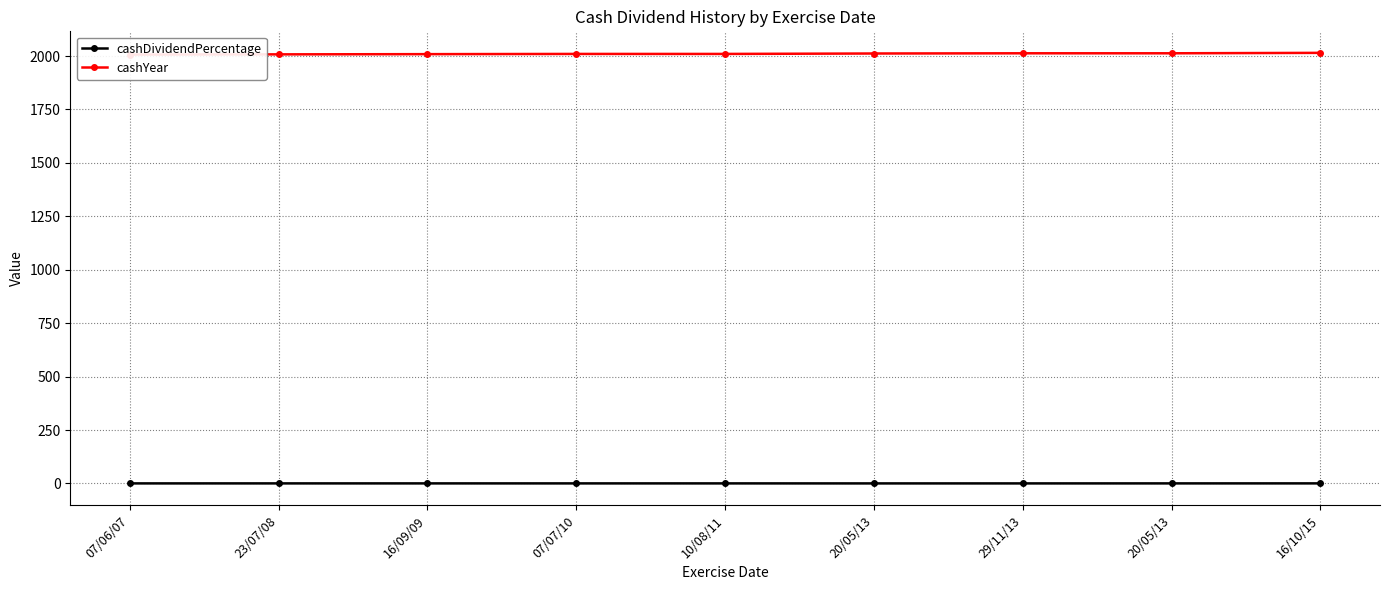

At how many categories does at least one series exceed 1034?

9